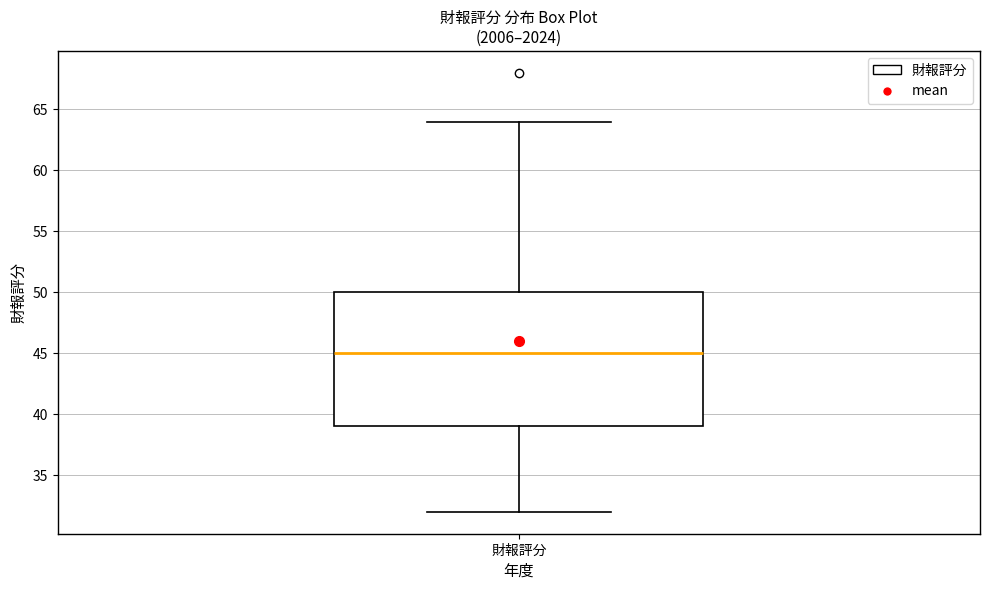

Transcribe this box plot: give where the median line is, the range the box spans, and where the two whiskers end, as read against the y-axis. The values are not printed on the chart, so give them approximately, as read against the axis.

median 45, box 39 to 50, whiskers 32 to 64